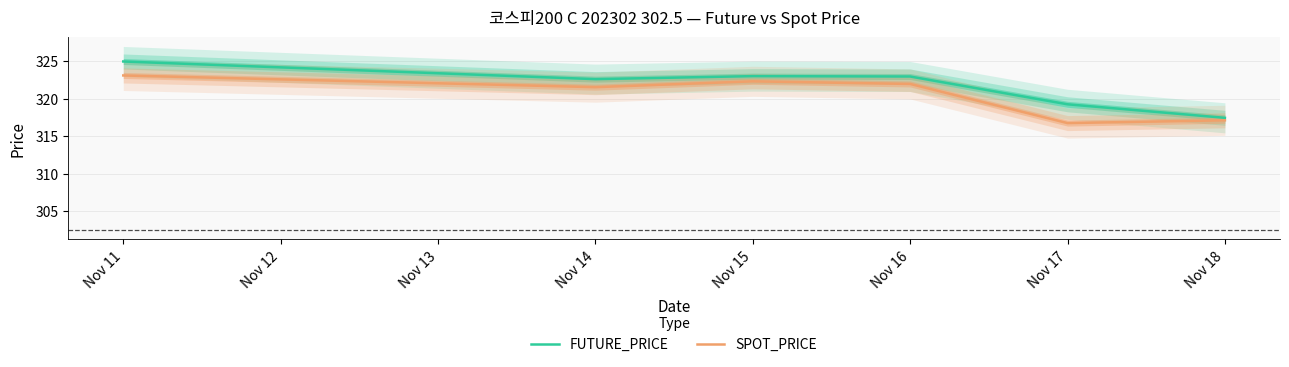

Which series has the largest total across all categories?

FUTURE_PRICE